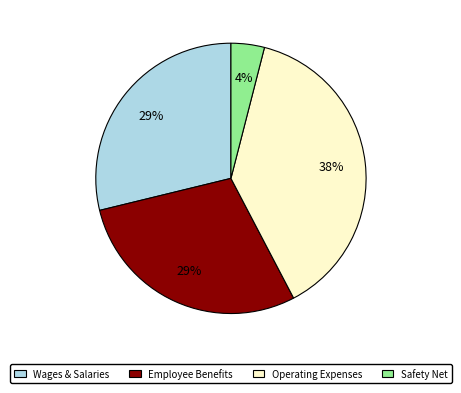

Is it true that Wages & Salaries is 29% of the pie?

True